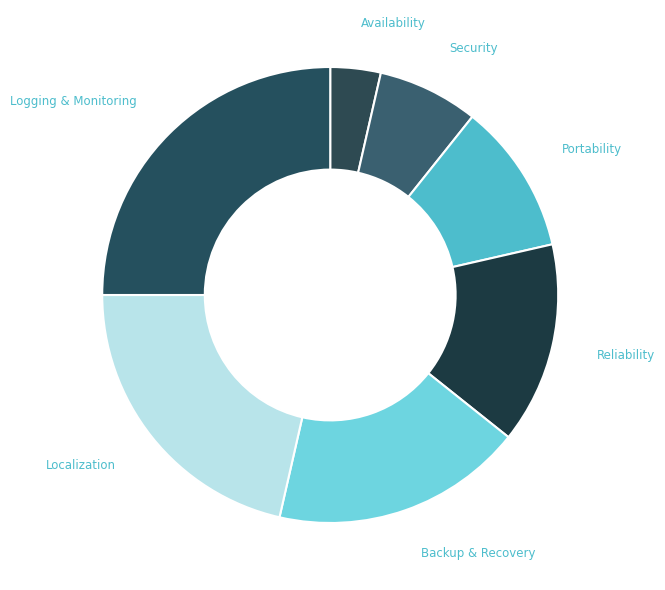

The Reliability slice represents 7% of the pie. True or false?

False